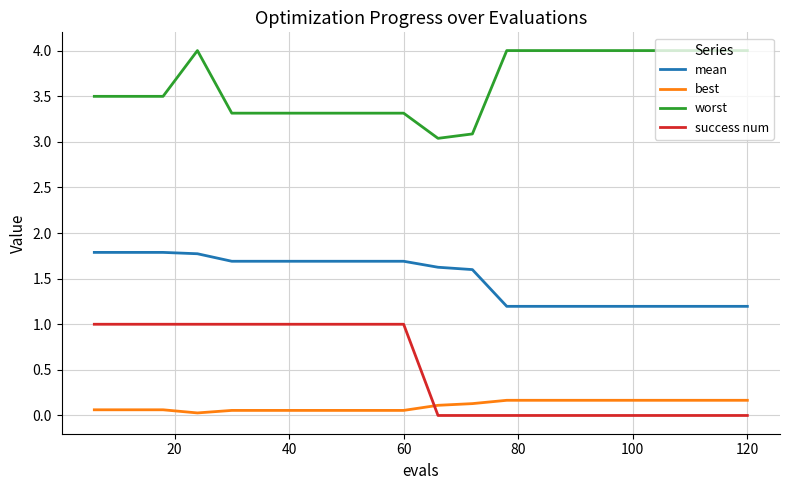

What is the average value of the success num series?

0.5